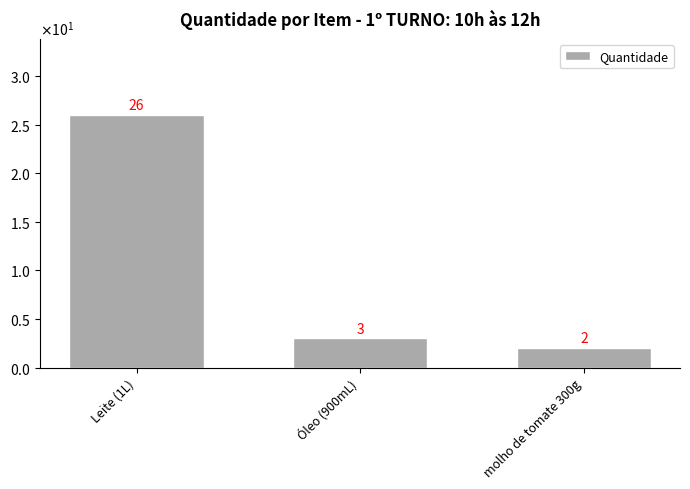

Reading left to right, list all the values displayed in this chart.

Leite (1L)=26	Óleo (900mL)=3	molho de tomate 300g=2